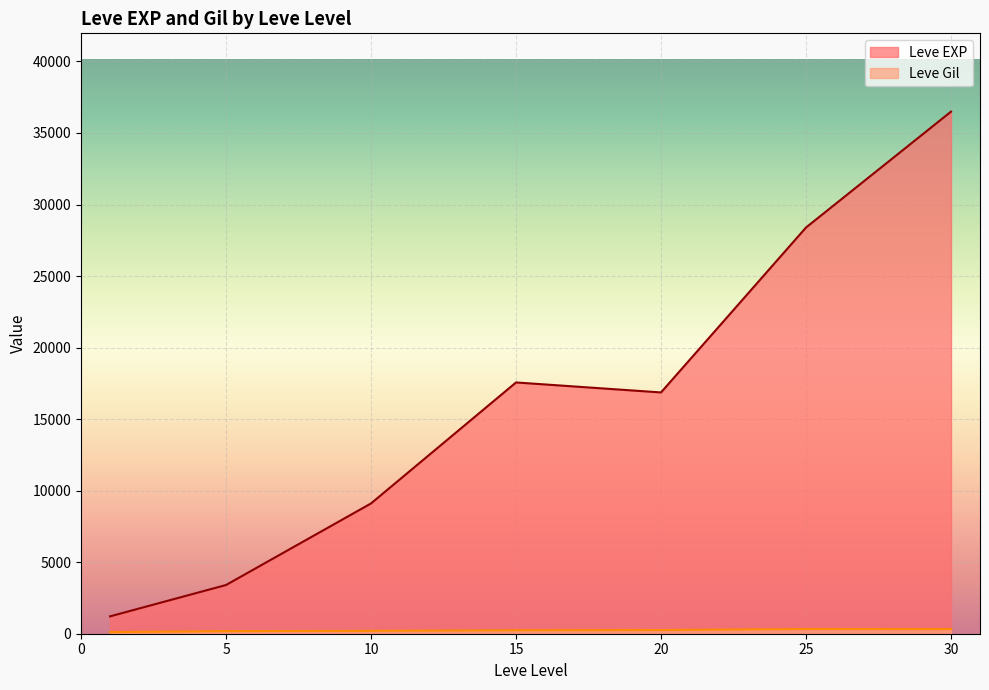

The Leve EXP series shows 6754 at 10. True or false?

False